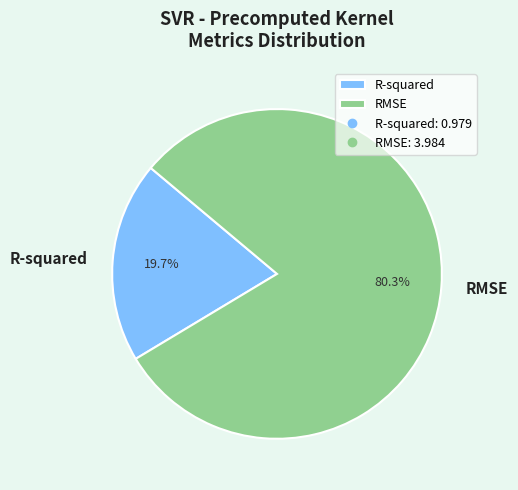

To the nearest percent, what percentage of the pie is RMSE?

80%